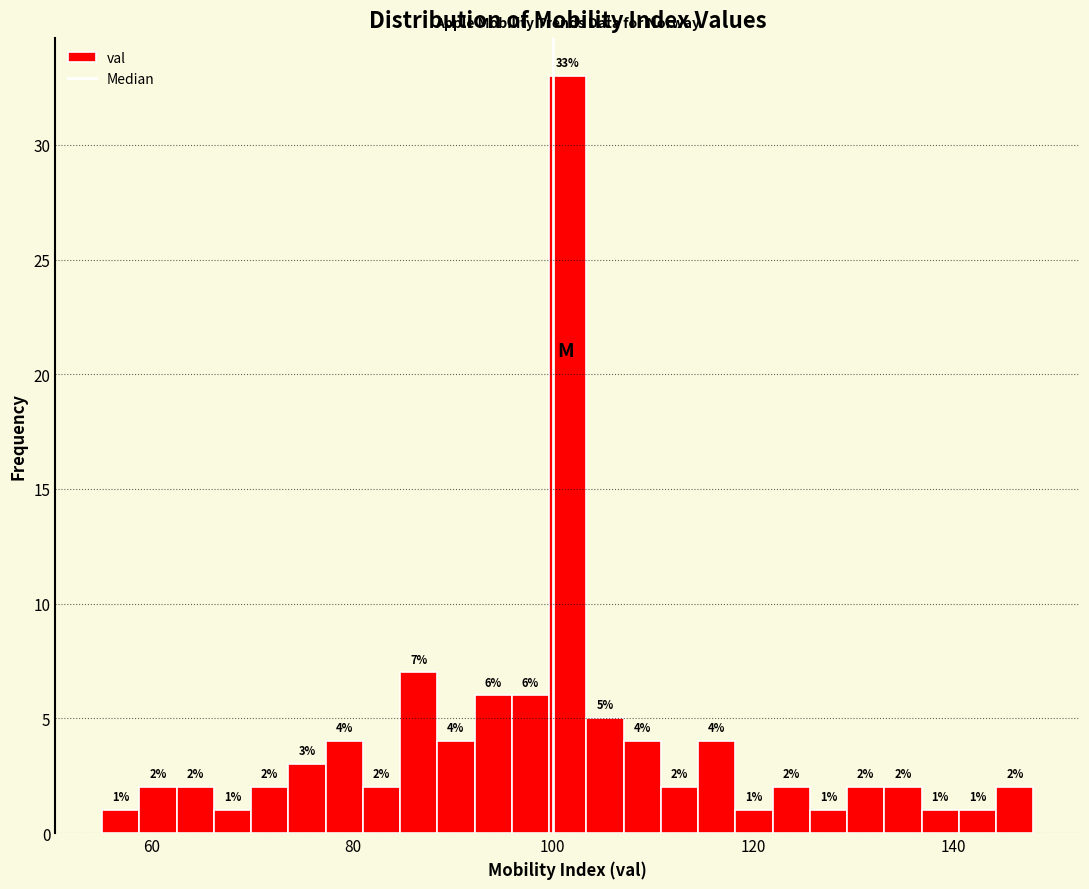

Around what value on the x-axis is the tallest bar? Give the approximate position of its centre, as read against the axis.

102